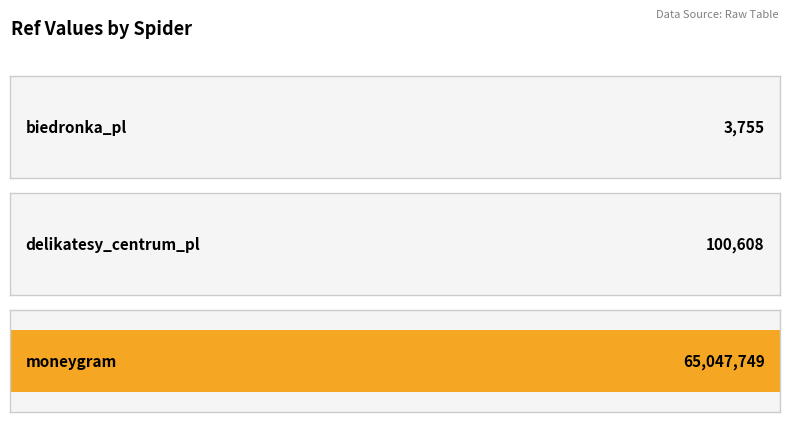

Reading left to right, extract all data points from this chart.

biedronka_pl=3755	delikatesy_centrum_pl=100608	moneygram=65047749